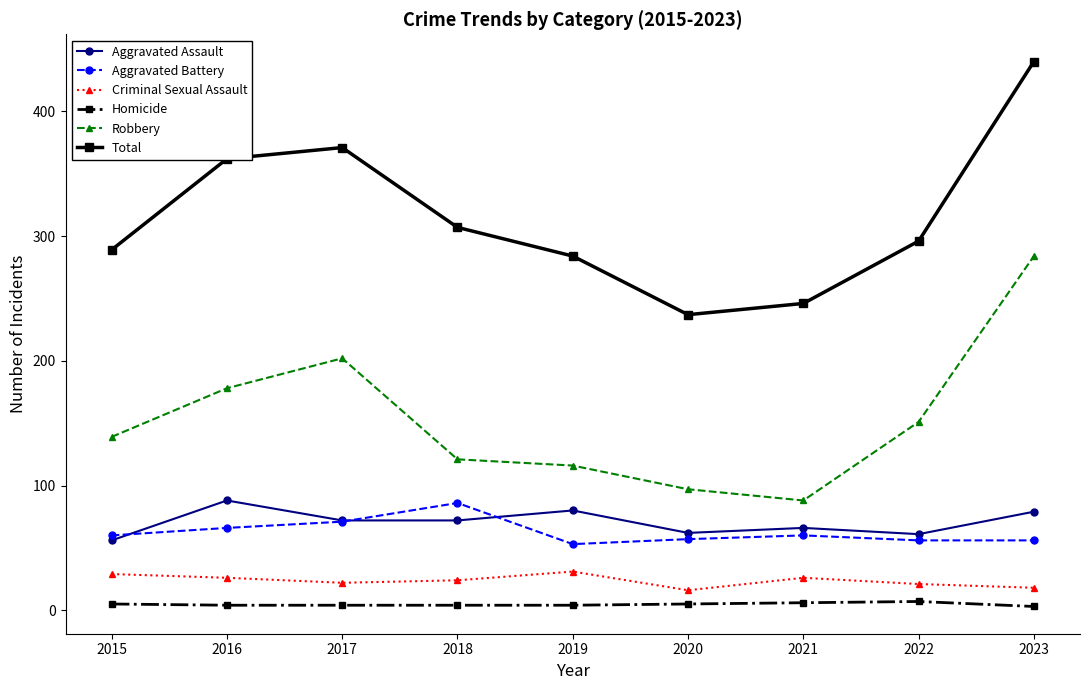

What are all the series names shown in the legend?

Aggravated Assault, Aggravated Battery, Criminal Sexual Assault, Homicide, Robbery, Total